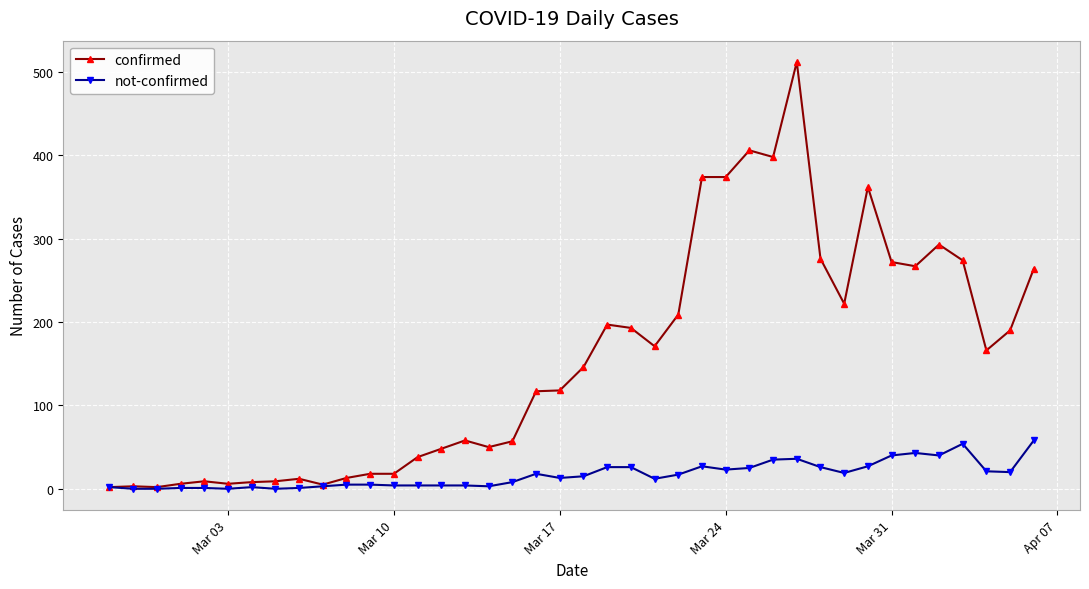

How many data points in confirmed are less than 146?

20